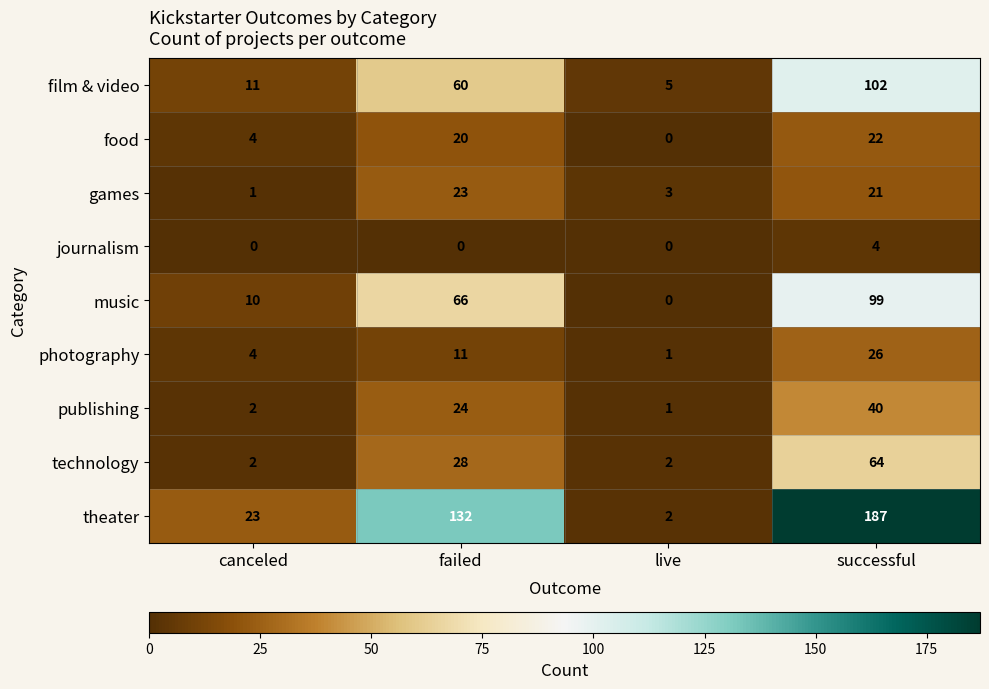

At which category is the sum across all series the highest?

successful